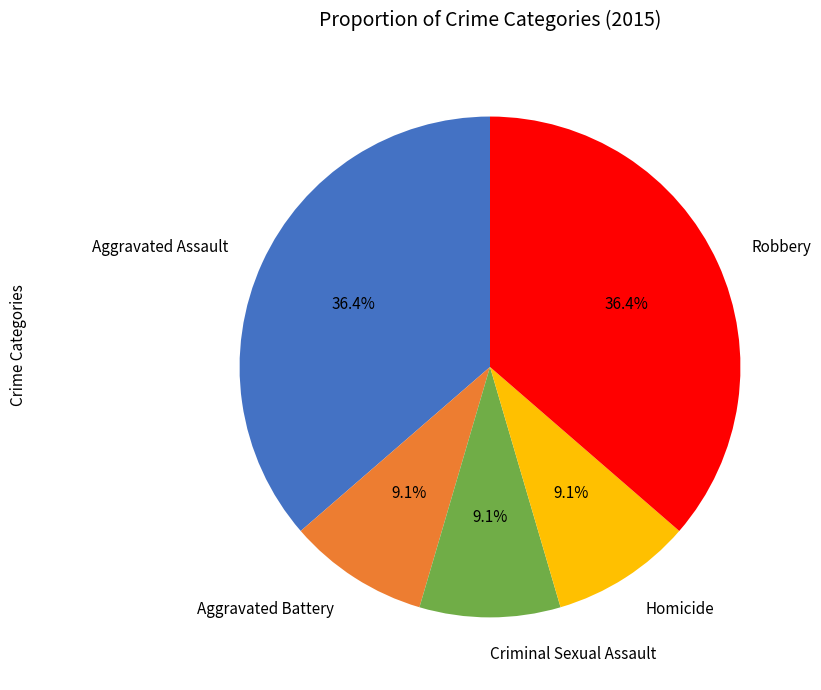

What percentage is the Criminal Sexual Assault slice, to the nearest percent?

9%